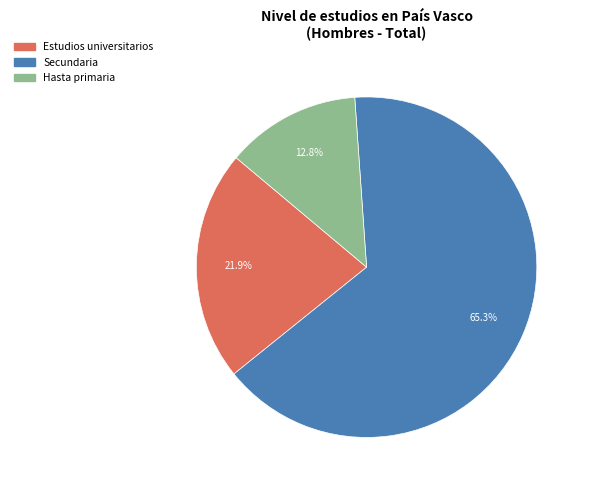

Is Hasta primaria the majority of the pie?

No